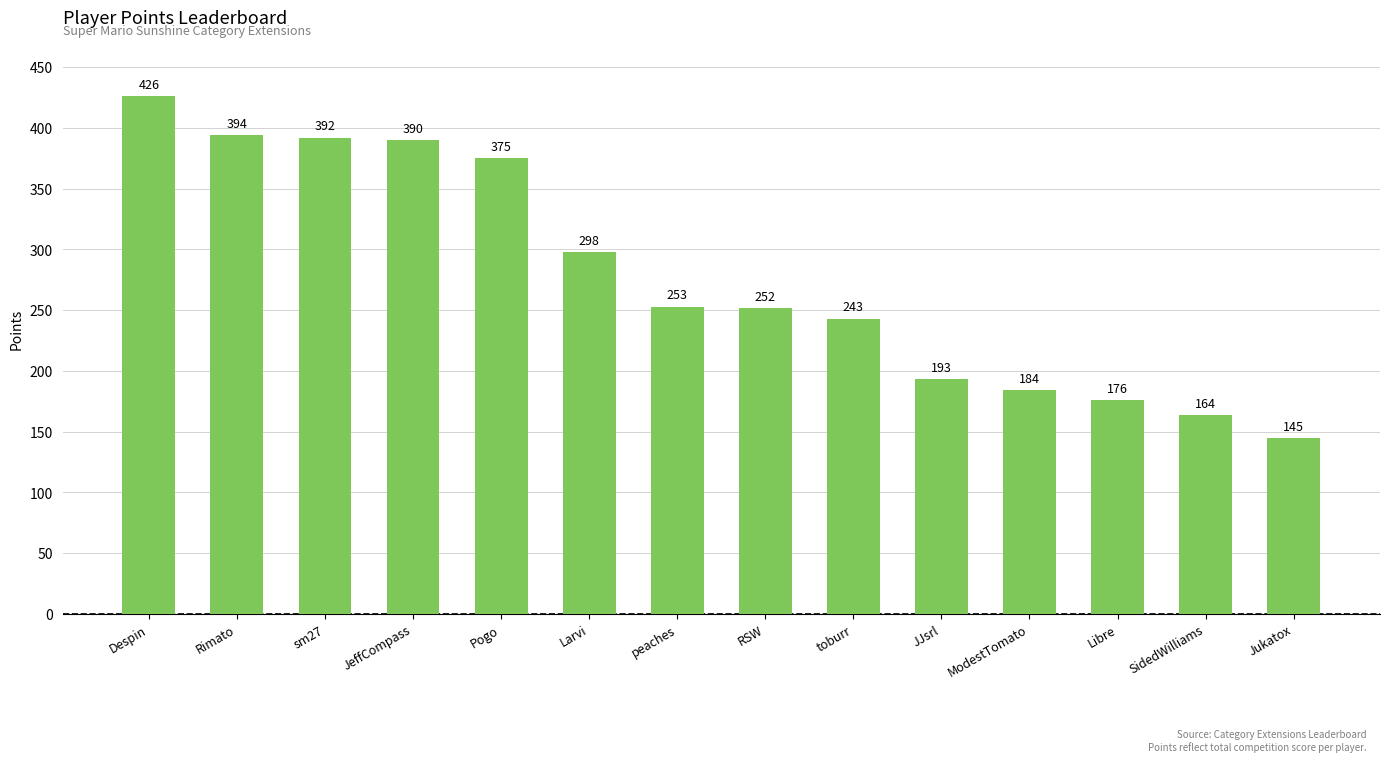

Are the bars grouped side by side (vs. stacked)?

No